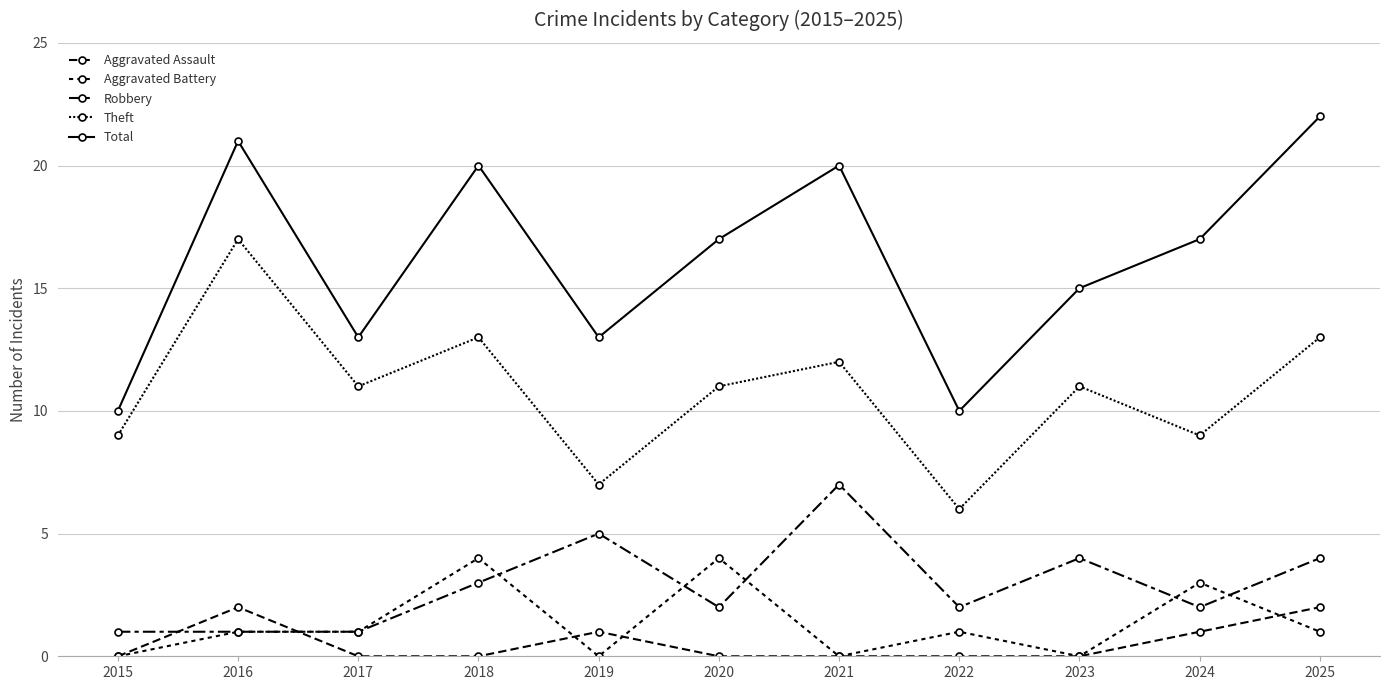

List the labels in order of Theft value, largest first.

2016, 2018, 2025, 2021, 2017, 2020, 2023, 2015, 2024, 2019, 2022